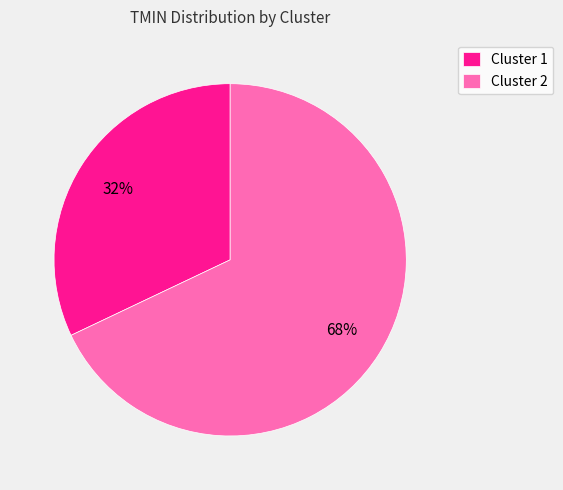

How many slices are in this pie chart?

2